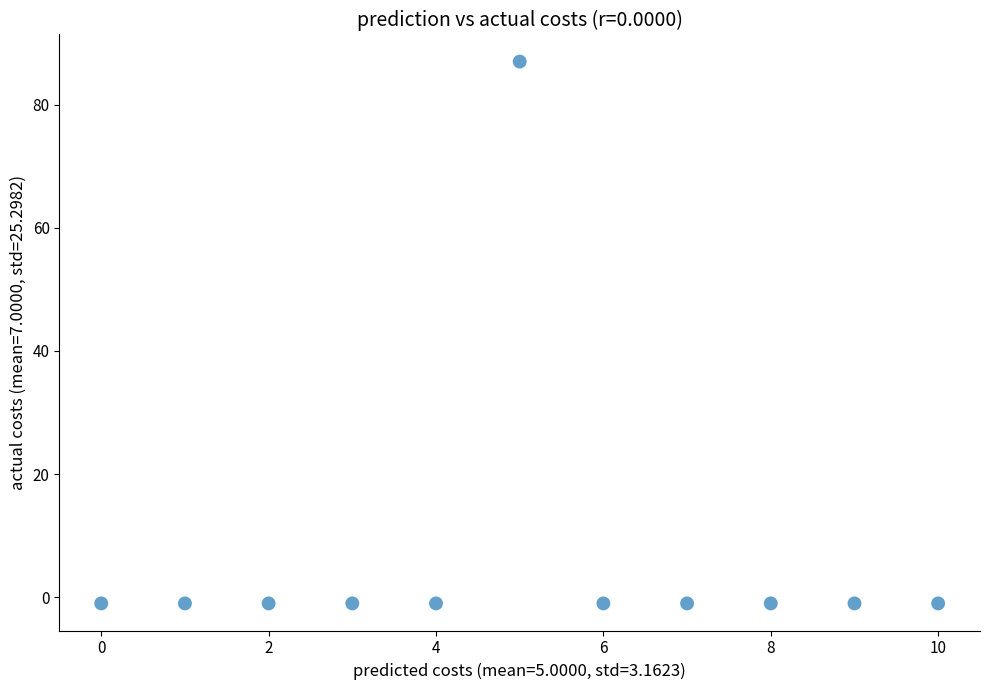

What is the average Y value?

7